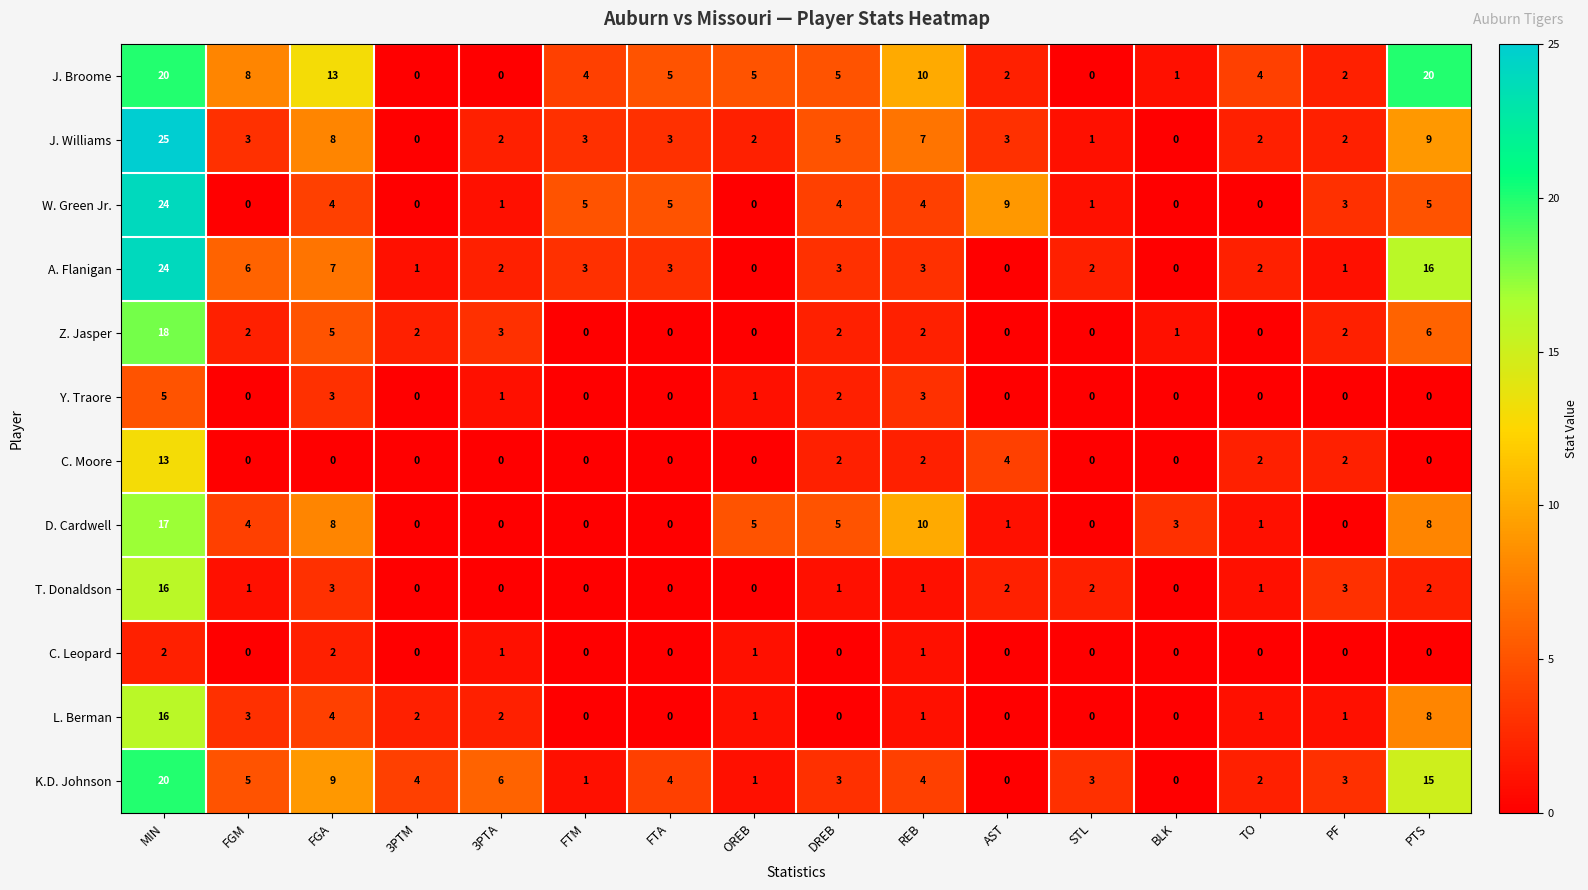

At which category is the sum across all series the highest?

MIN